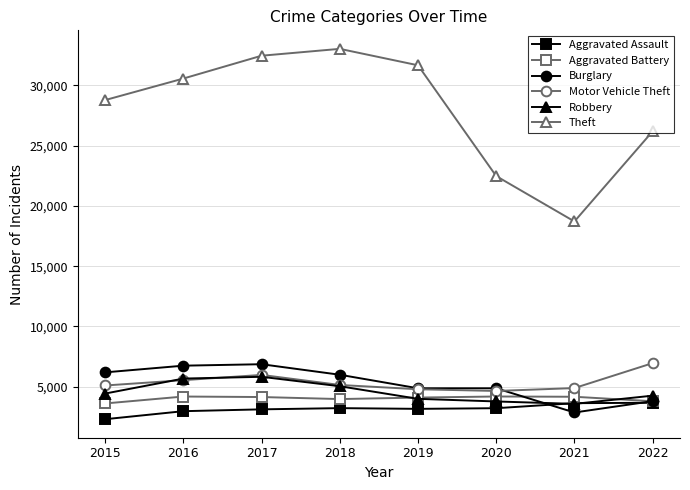

After their last crossing, which series has the higher values: Robbery or Aggravated Battery?

Robbery